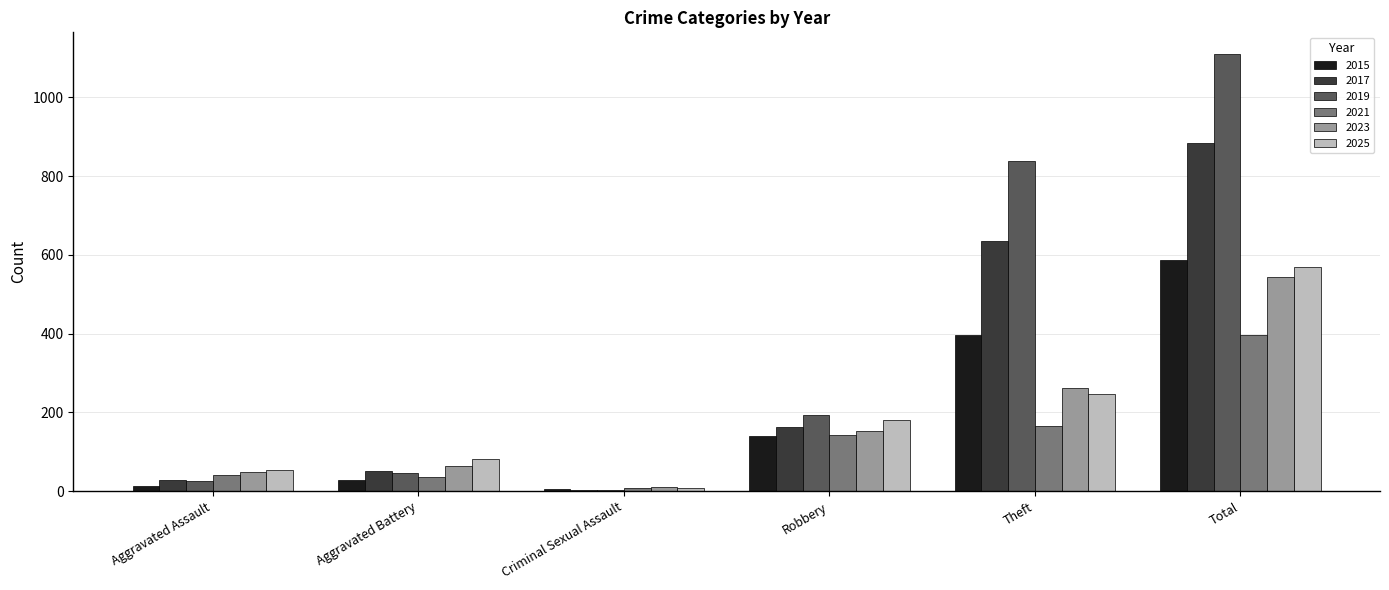

Between Robbery and Theft, which series saw the biggest shift?

2019